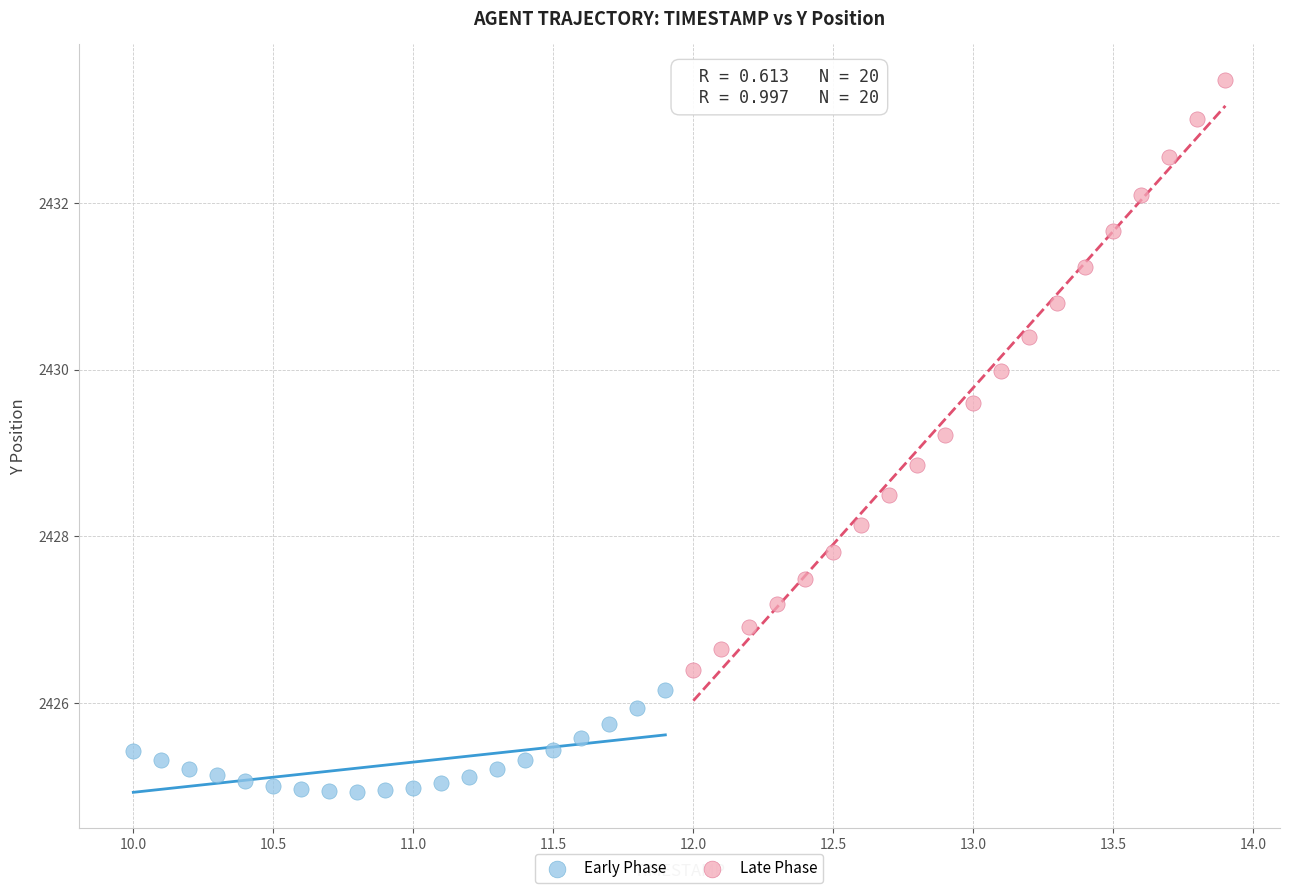

What are all the series names shown in the legend?

Early Phase, Late Phase